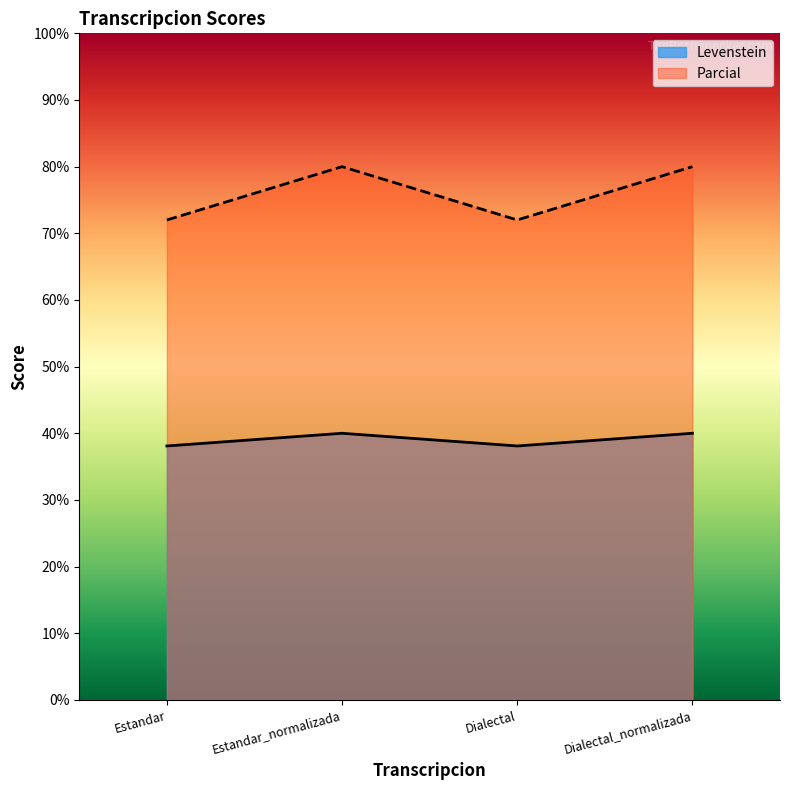

Reading right to left, what are all the values shown in this chart?

Levenstein: 40.0	38.1	40.0	38.1
Parcial: 80.0	72.0	80.0	72.0